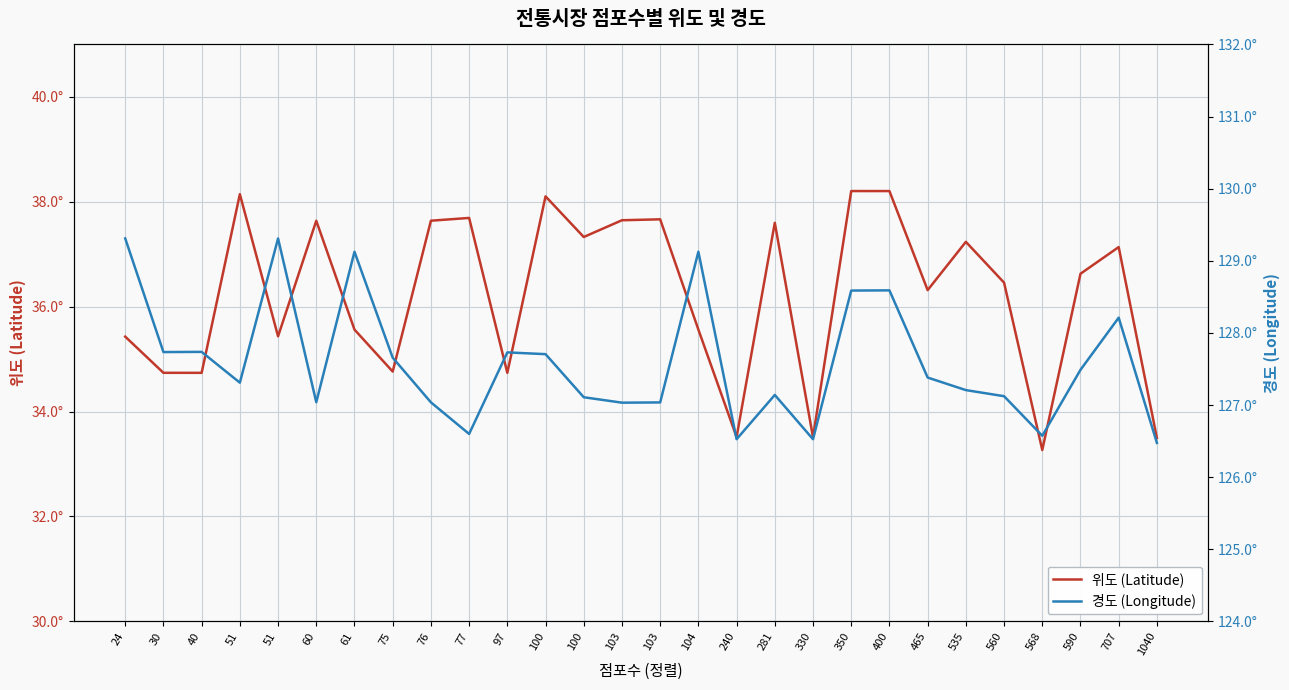

Which series has the largest total across all categories?

경도 (Longitude)